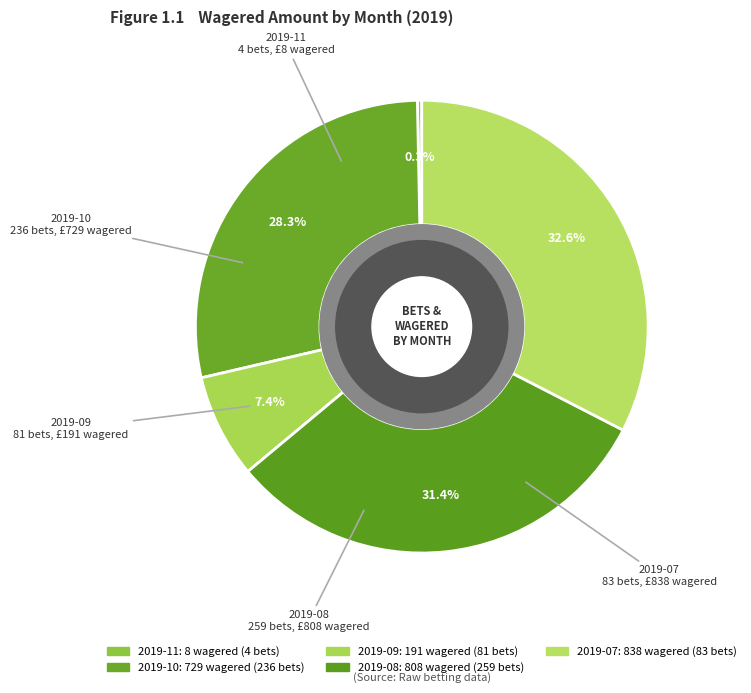

What percentage is NOT represented by 2019-10?

71.7%